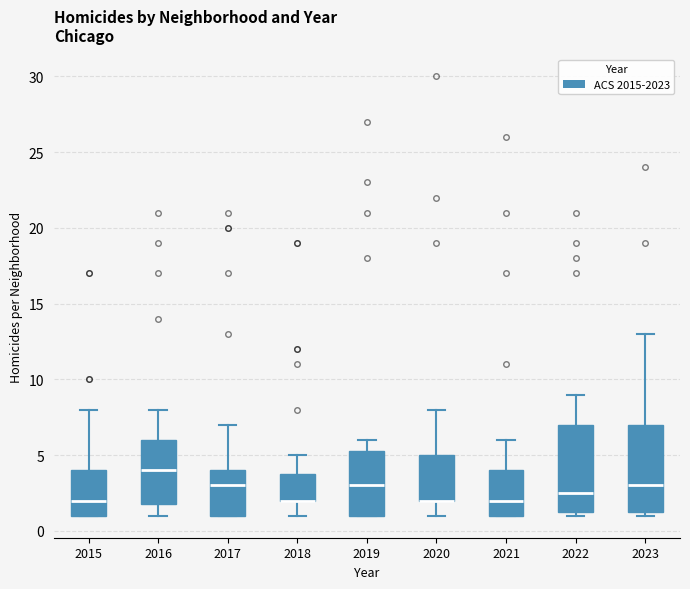

Where does the upper whisker of the box at x = 2023 end on the y-axis? The values are not printed on the chart, so give them approximately, as read against the axis.

13.0